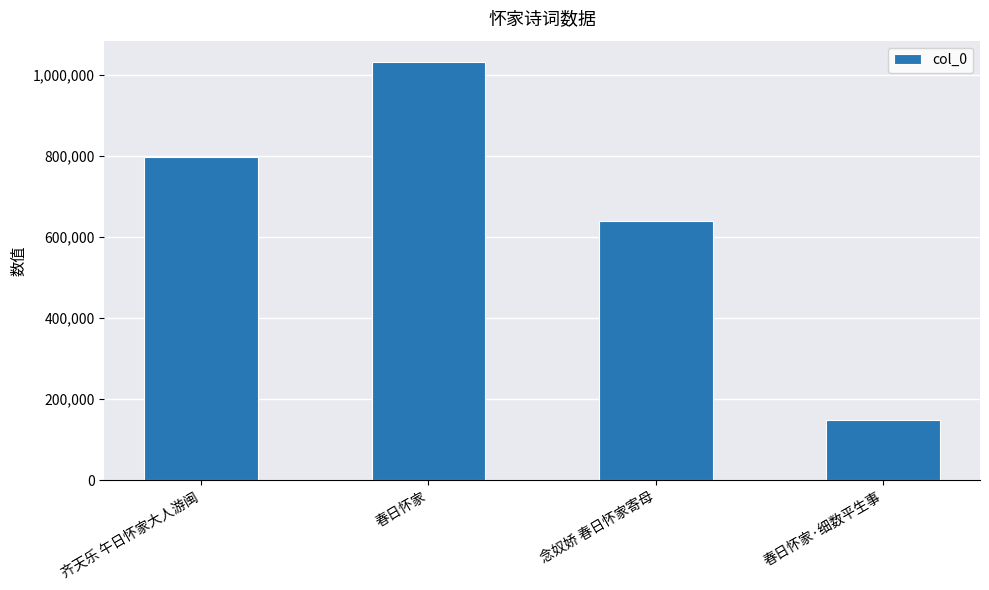

Read the value at 春日怀家.

1033614